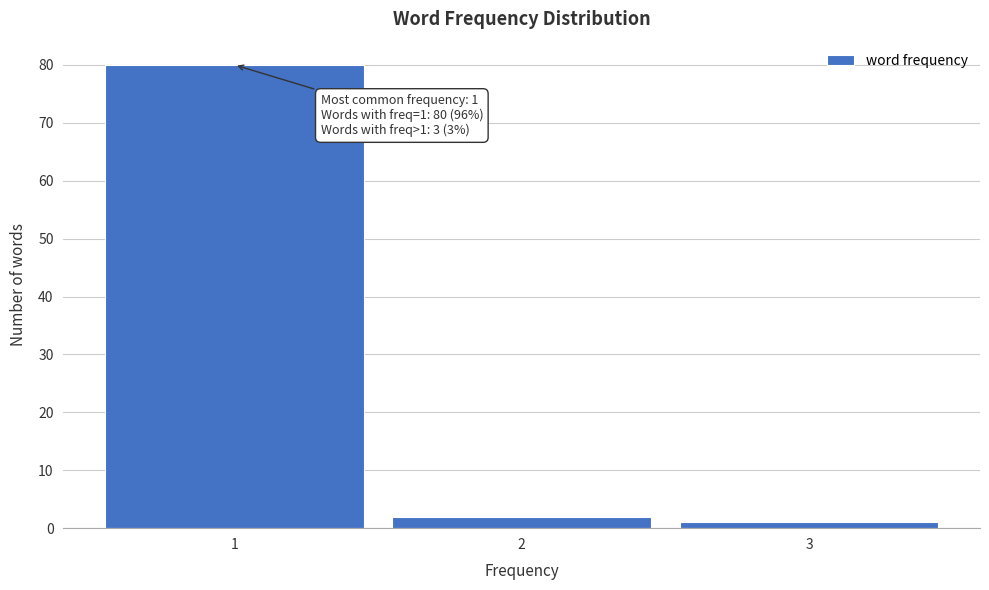

Over which range of the x-axis is the bar tallest?

0.5 to 1.5